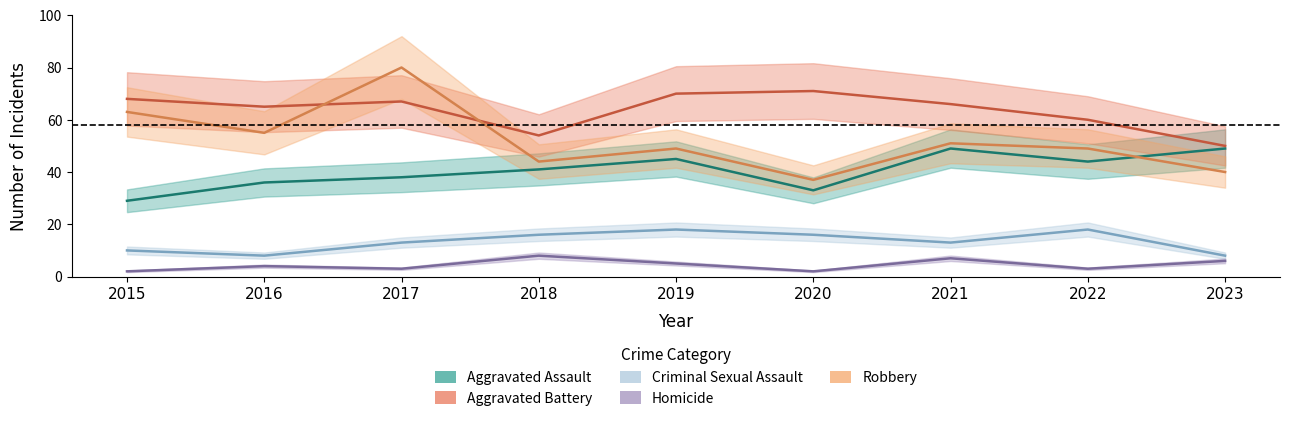

Rank the series by their maximum value, from highest to lowest.

Robbery, Aggravated Battery, Aggravated Assault, Criminal Sexual Assault, Homicide